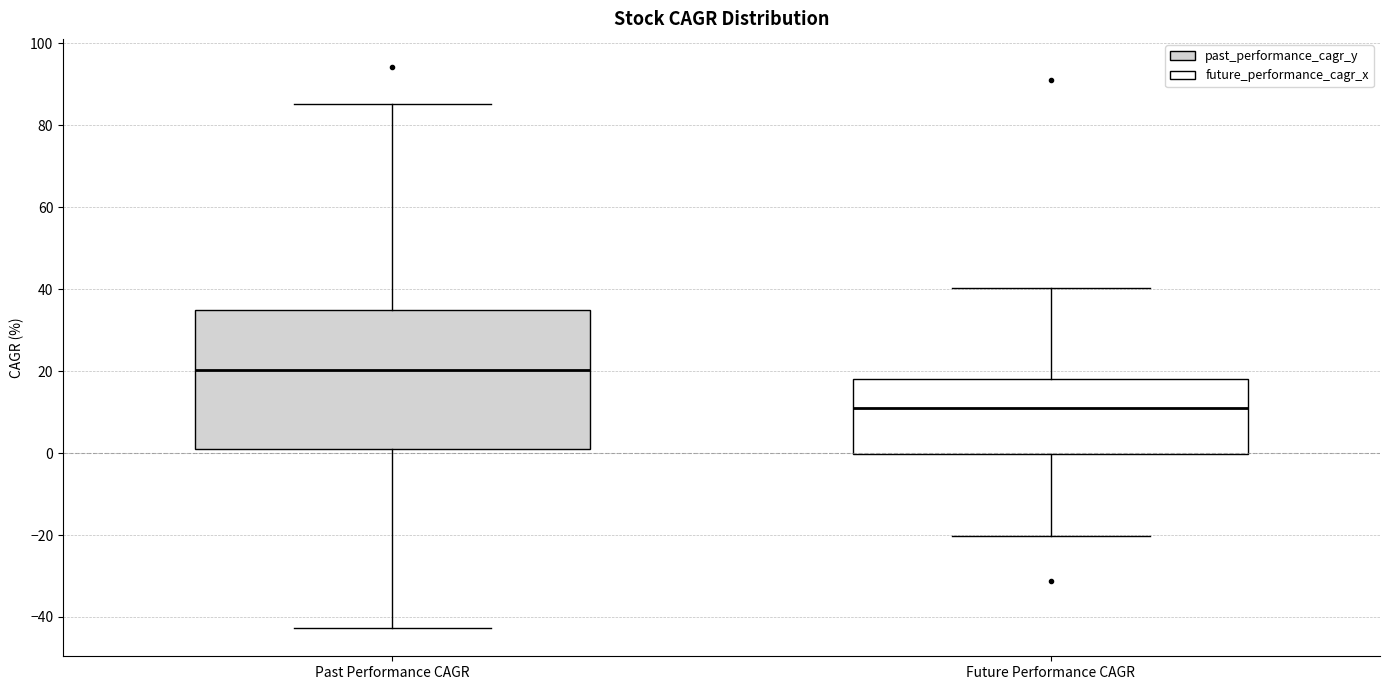

Which box has the lowest median line?

Future Performance CAGR